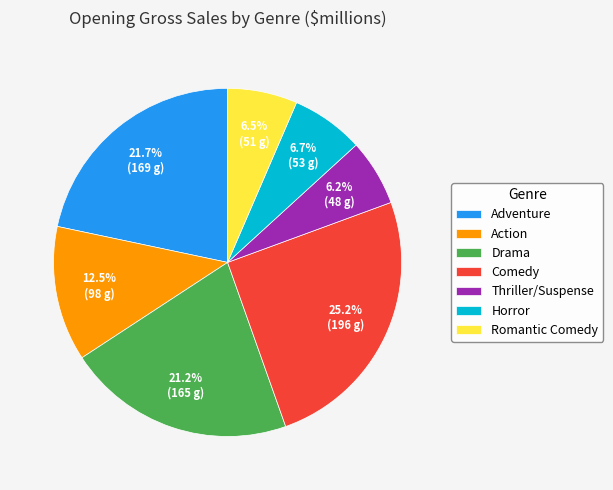

How many segments does this pie chart have?

7